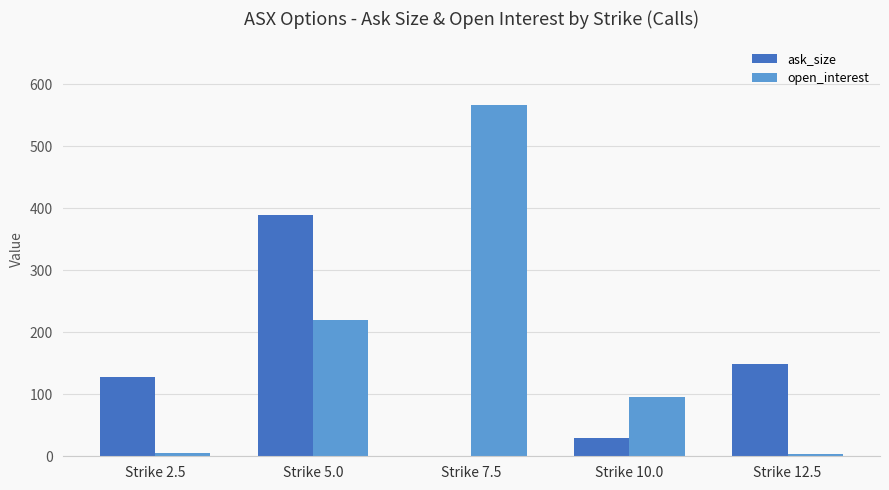

What is the sum of all ask_size values?

697